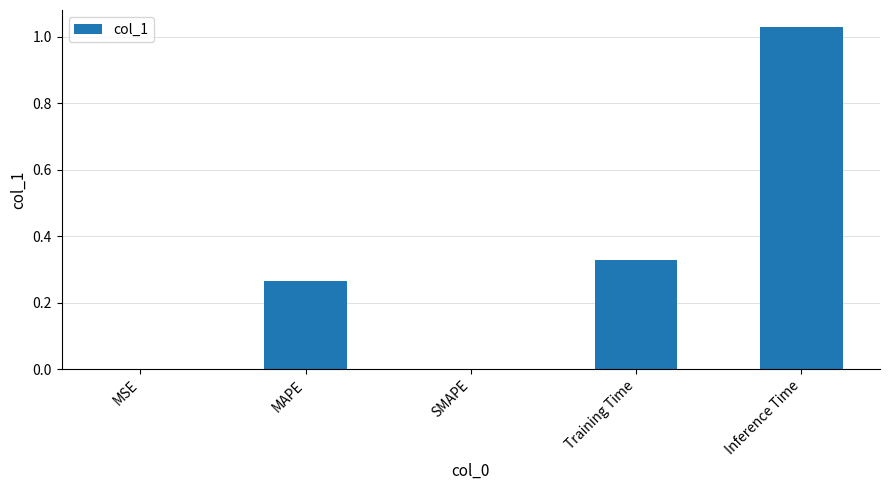

What is the sum of all values?

1.6